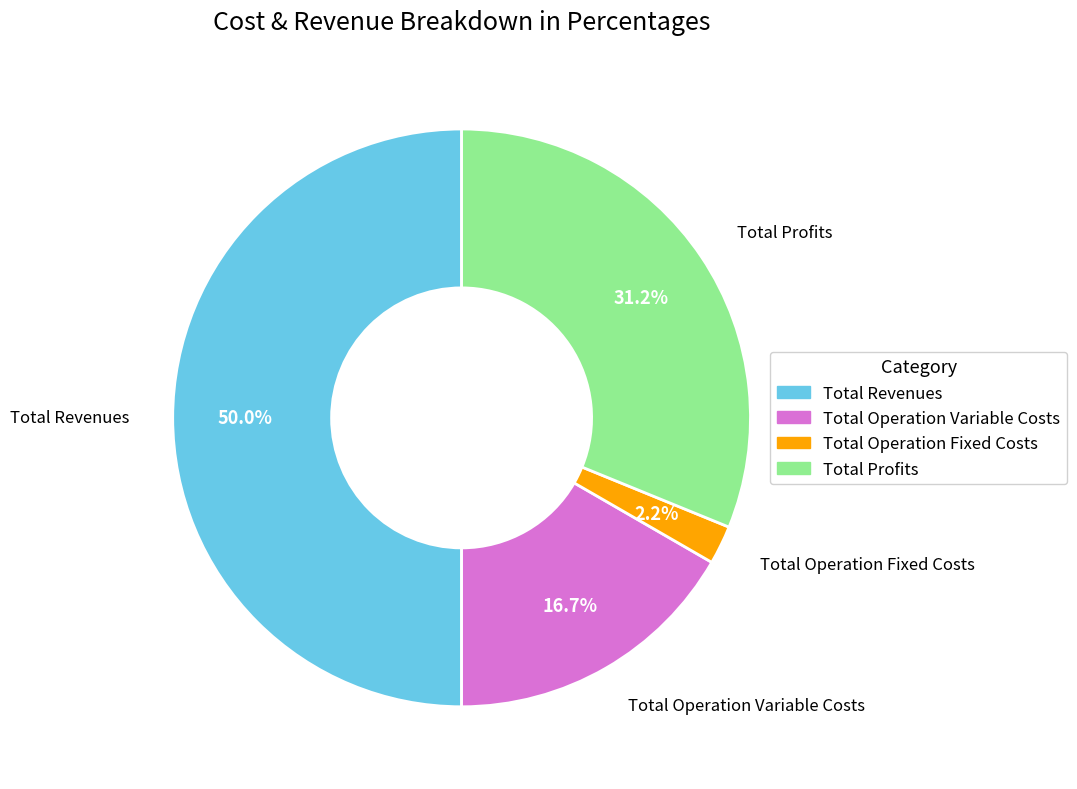

To the nearest percent, what is the combined percentage of Total Operation Variable Costs and Total Profits?

48%